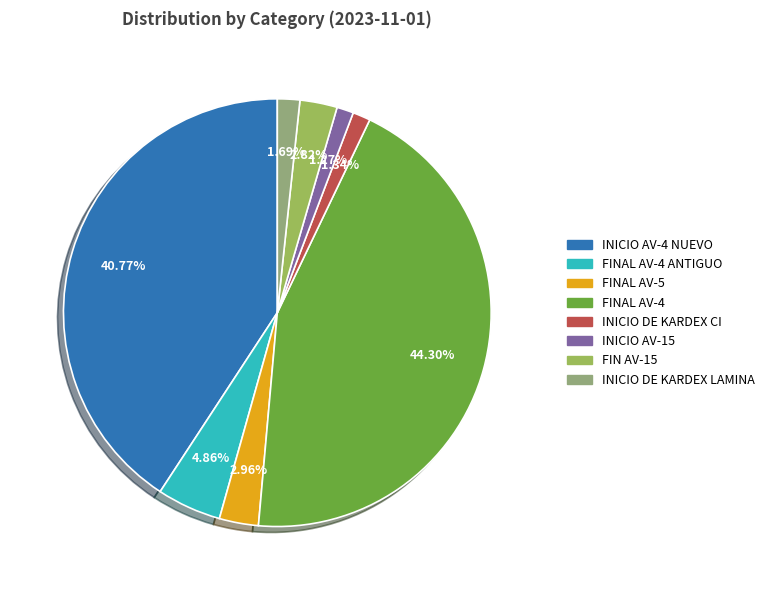

Which category has the biggest portion of the pie?

FINAL AV-4